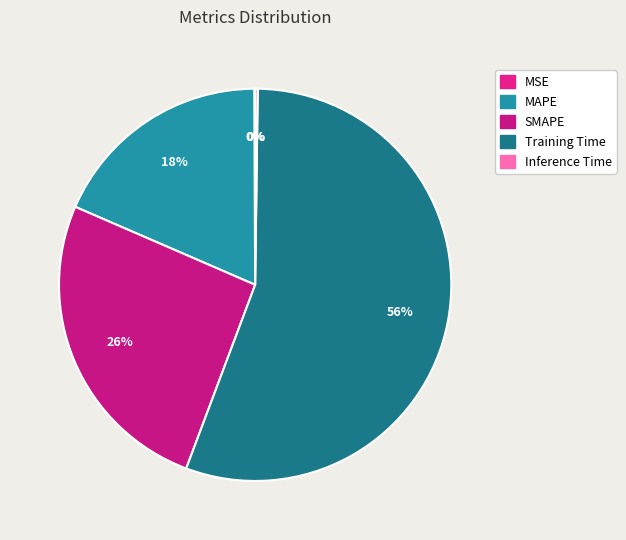

Do MAPE and Inference Time together represent more than half of the pie?

No